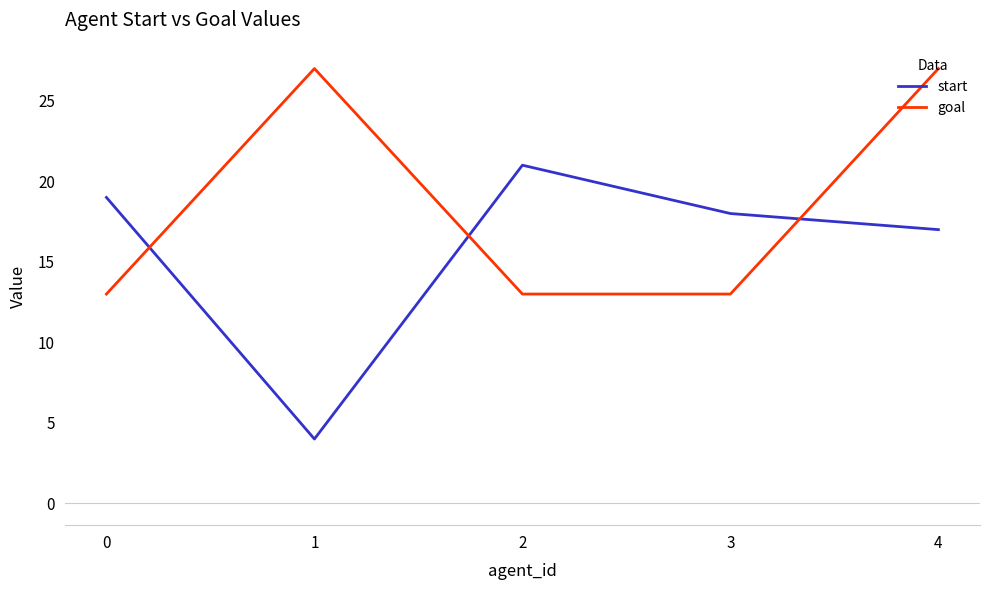

Reading left to right, extract all data points from this chart.

start: 0=19	1=4	2=21	3=18	4=17
goal: 0=13	1=27	2=13	3=13	4=27